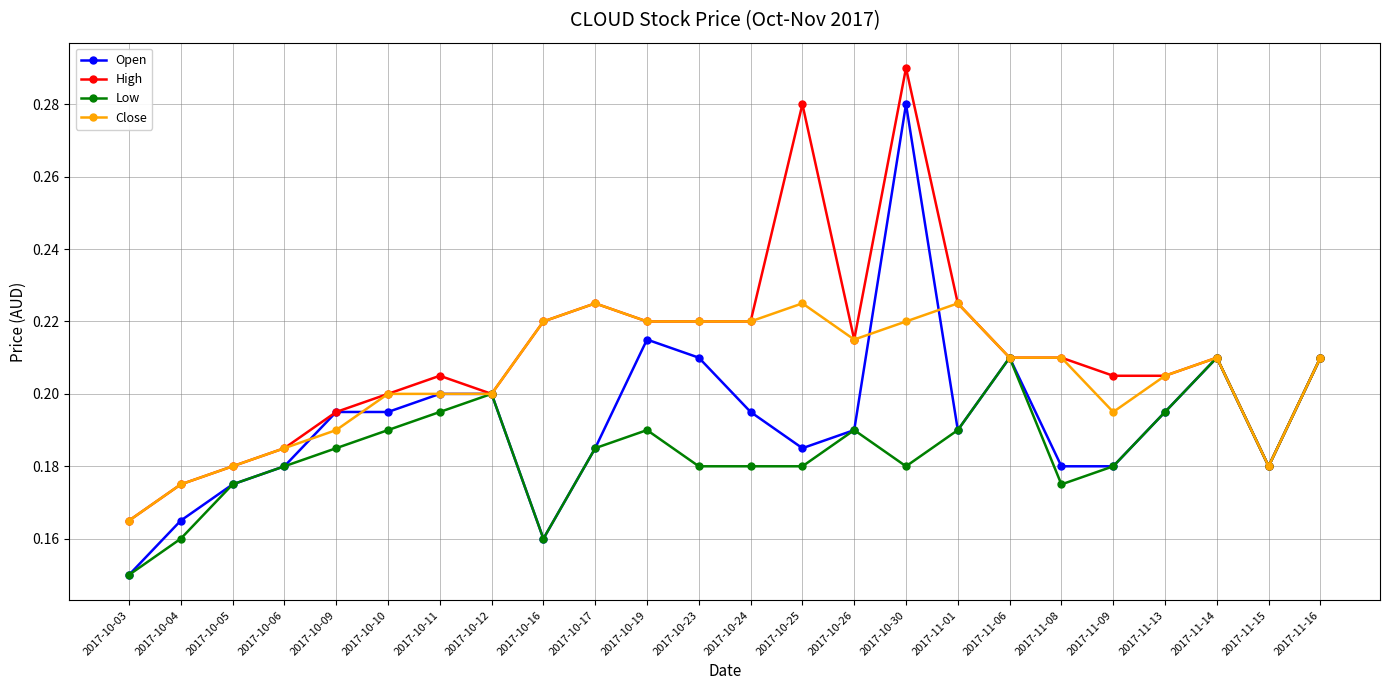

At which label does Close reach its minimum?

2017-10-03